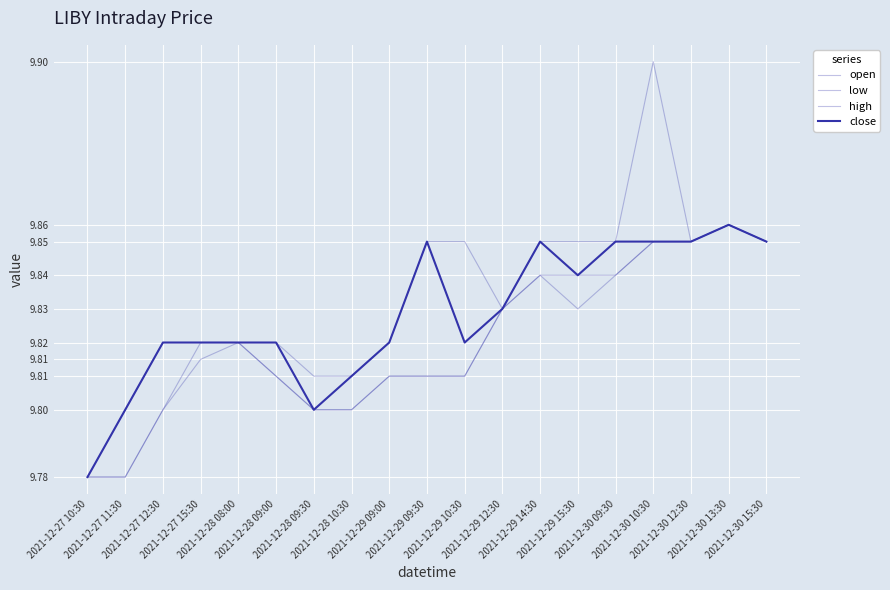

At which category does high reach its first local valley?

2021-12-29 12:30